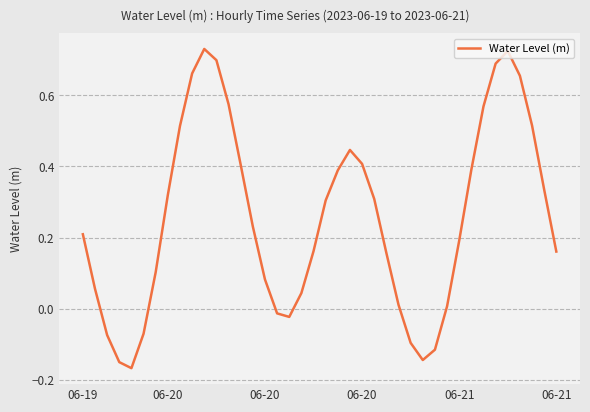

Is this an area chart (filled region under the line)?

No